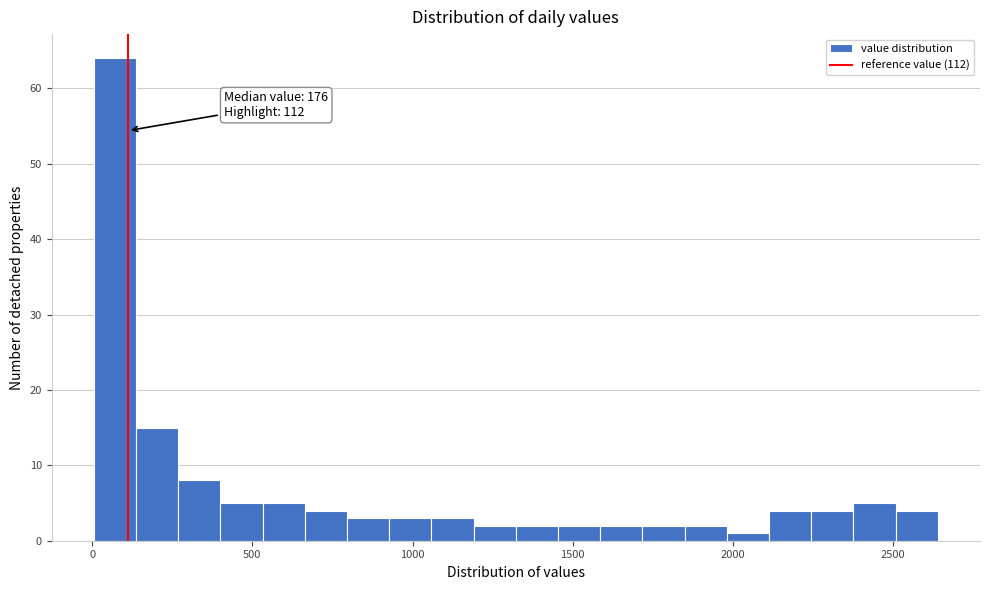

Read against the x-axis, roughly where is the centre of the tallest bar?

50